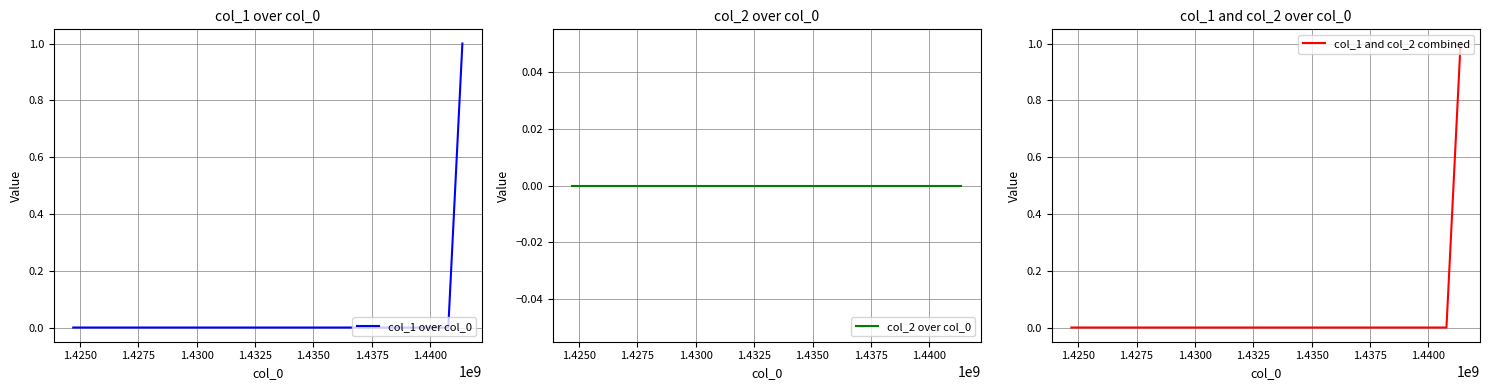

How many col_1 and col_2 combined values are between 0 and 1?

3